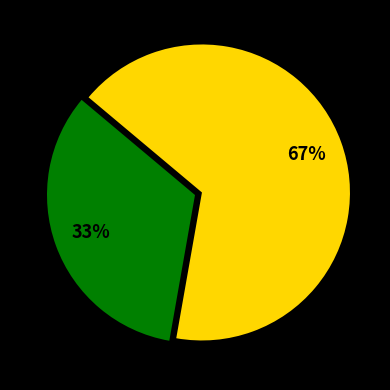

To the nearest percent, what is the average slice percentage?

50%